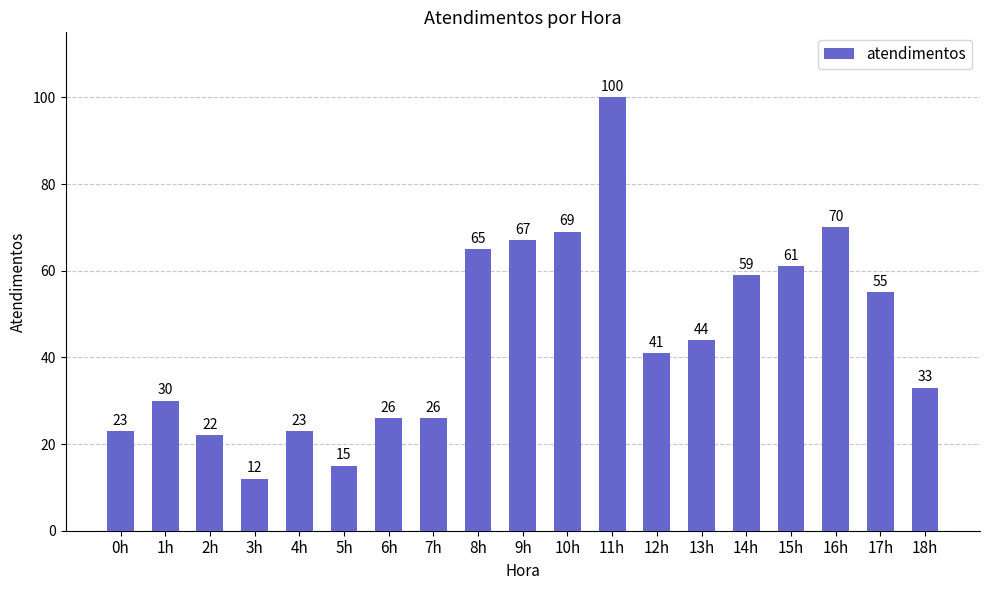

Is it true that the value at 7h is 43?

False